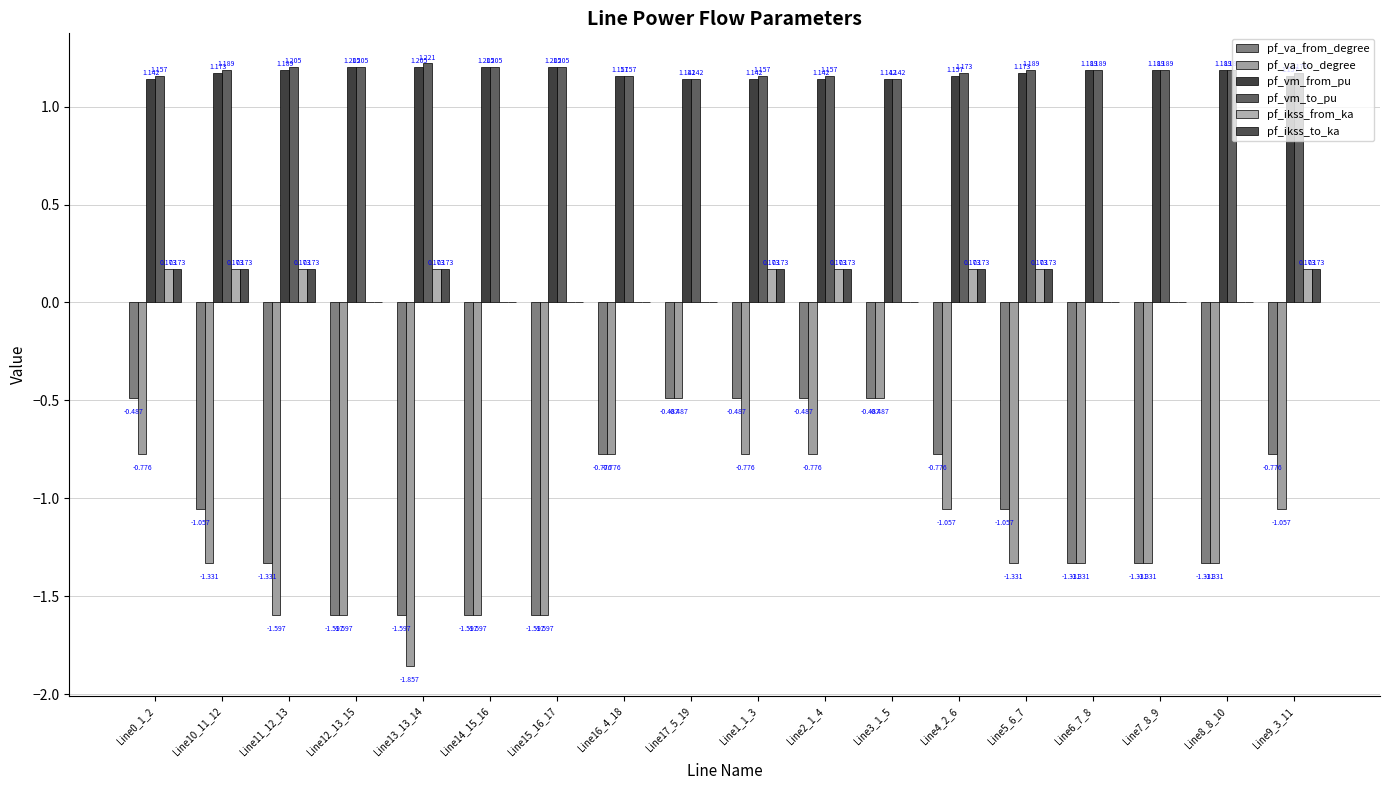

Read the pf_vm_to_pu value at Line12_13_15.

1.2